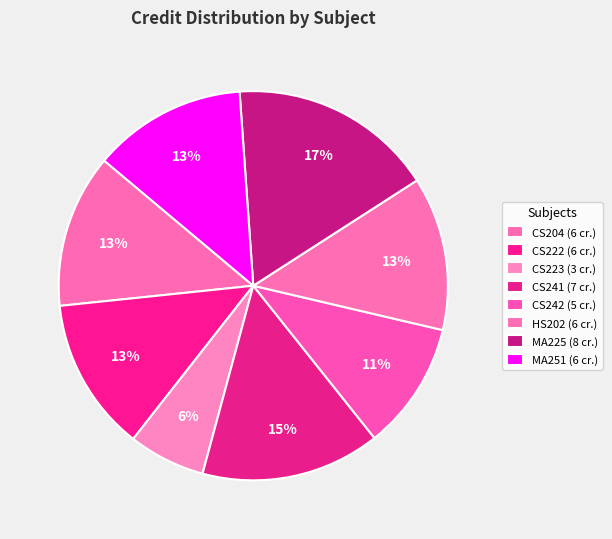

How many slices are in this pie chart?

8